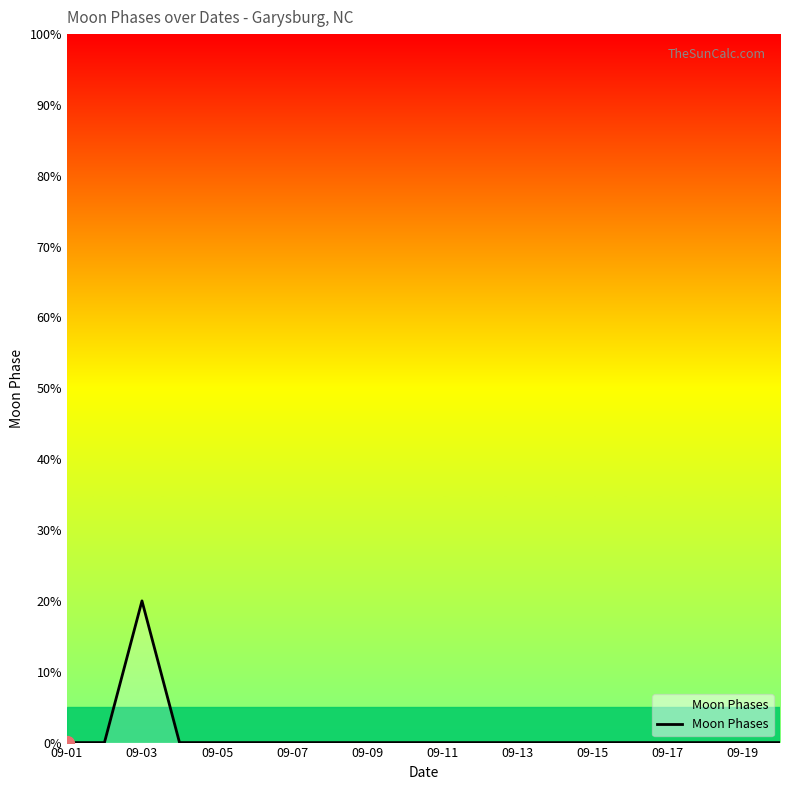

What is the greatest value displayed?

20